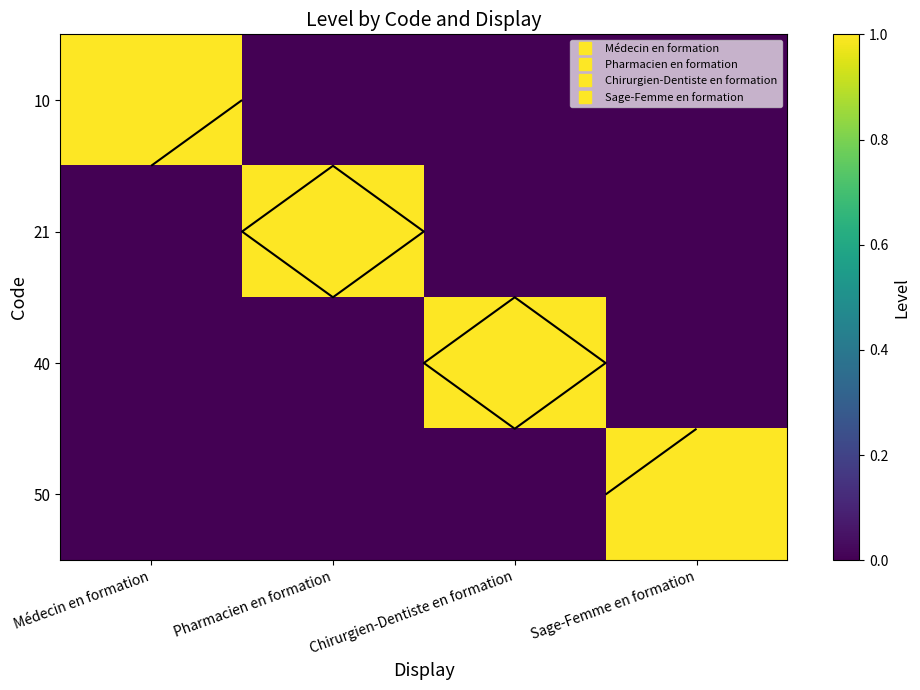

How many values in the 40 series exceed 0?

1